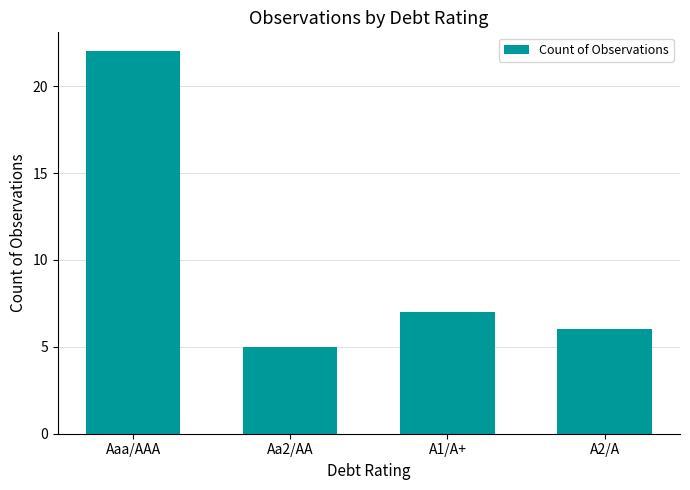

Reading left to right, transcribe all the data shown in this chart.

22	5	7	6